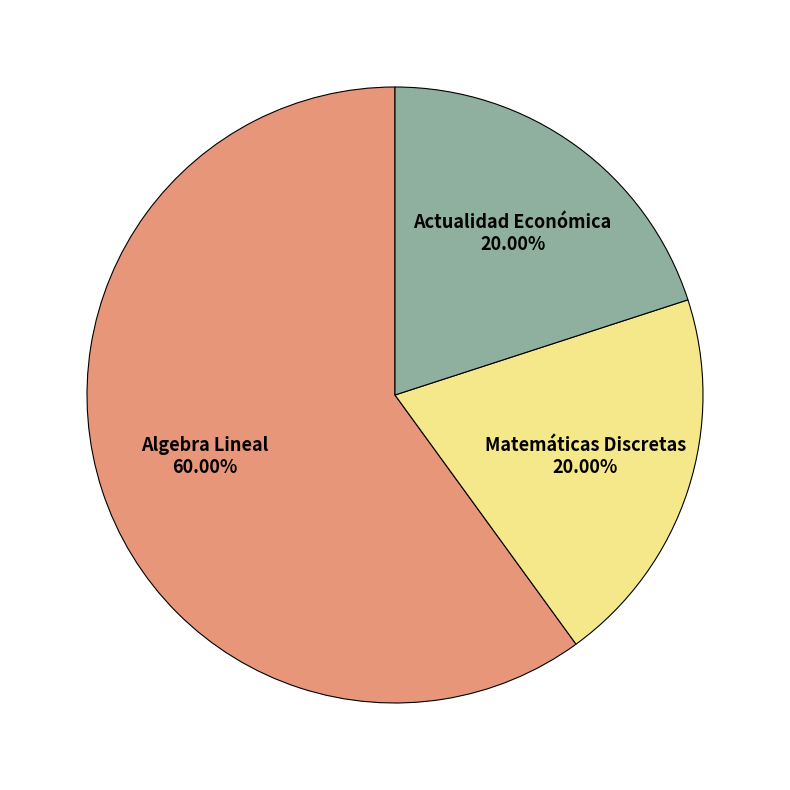

Is there a majority slice in this chart?

Yes